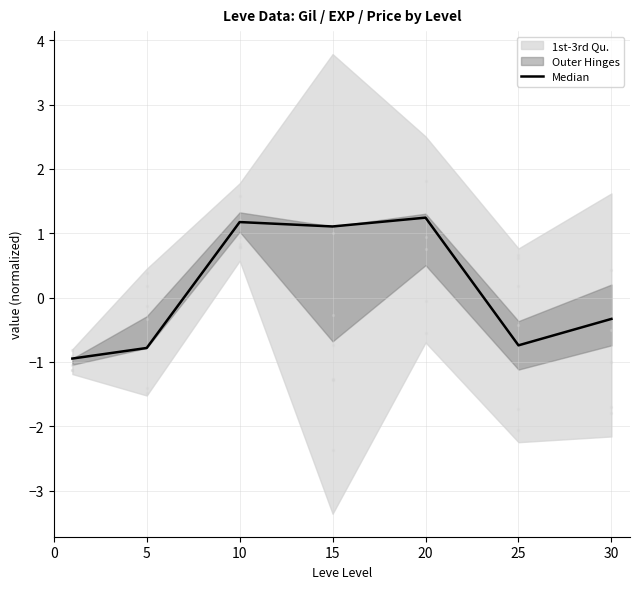

What is the change in value from 15 to 25?

-1.8